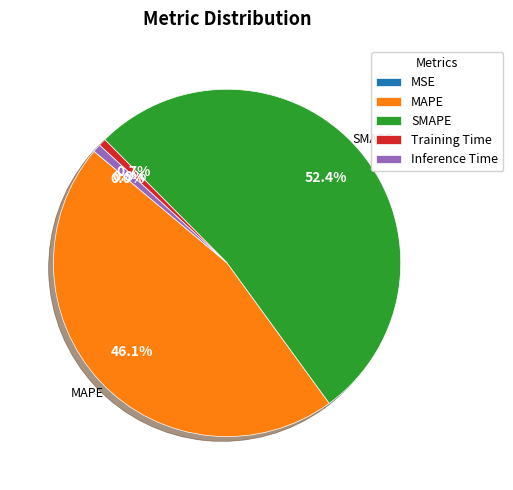

Does Training Time account for over 50% of the chart?

No